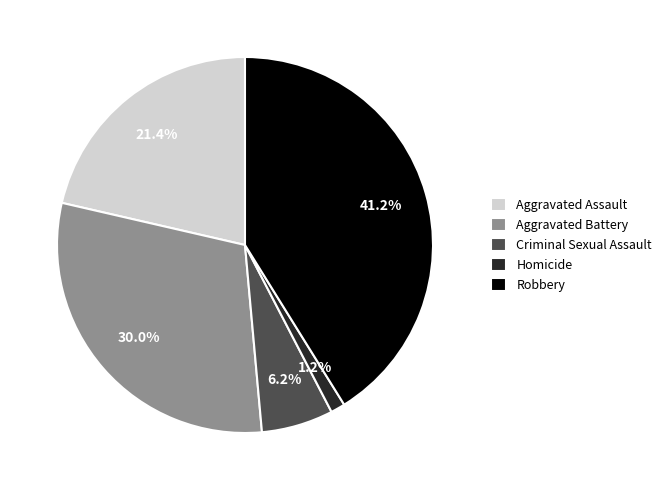

How many slices are in this pie chart?

5